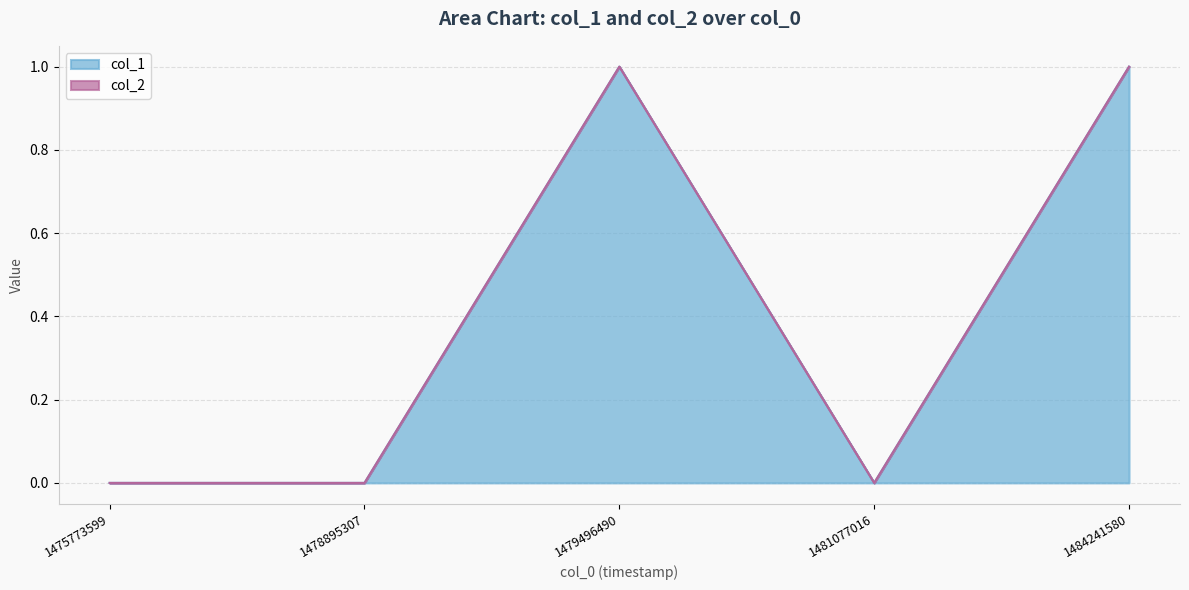

How many interior local valleys (lower than both neighbors) does the data have?

1